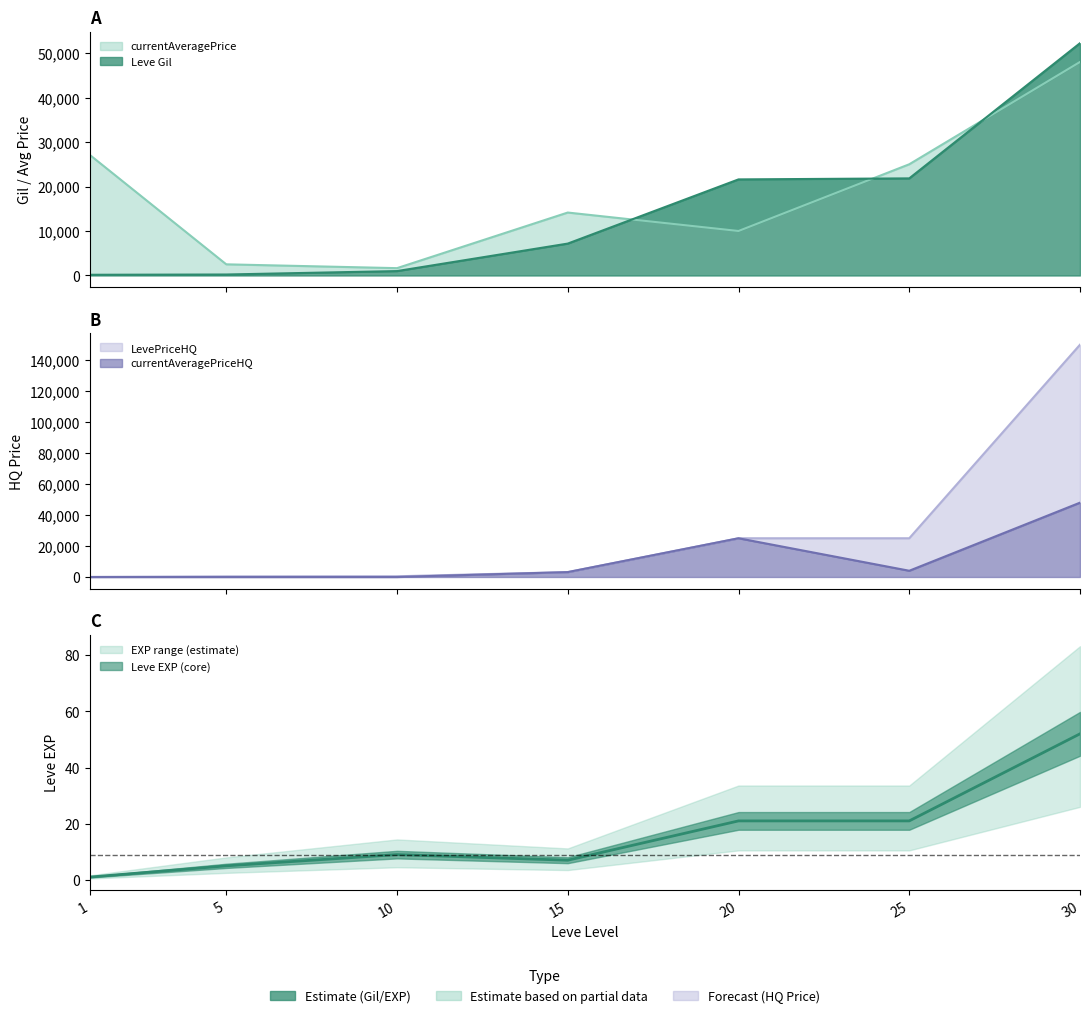

In LevePriceHQ, how many points are lower than both neighbors (excluding endpoints)?

1